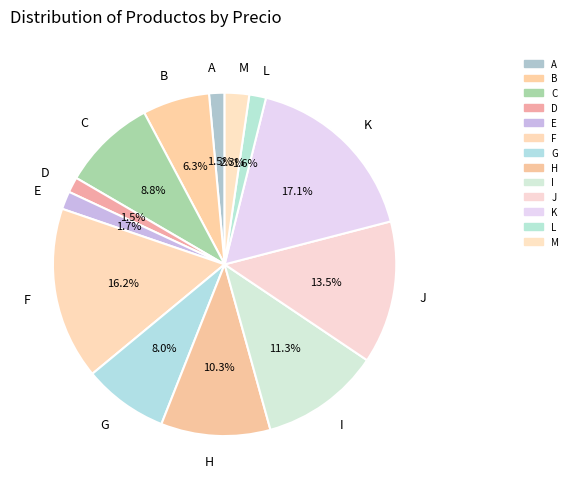

To the nearest percent, what is the average slice percentage?

8%